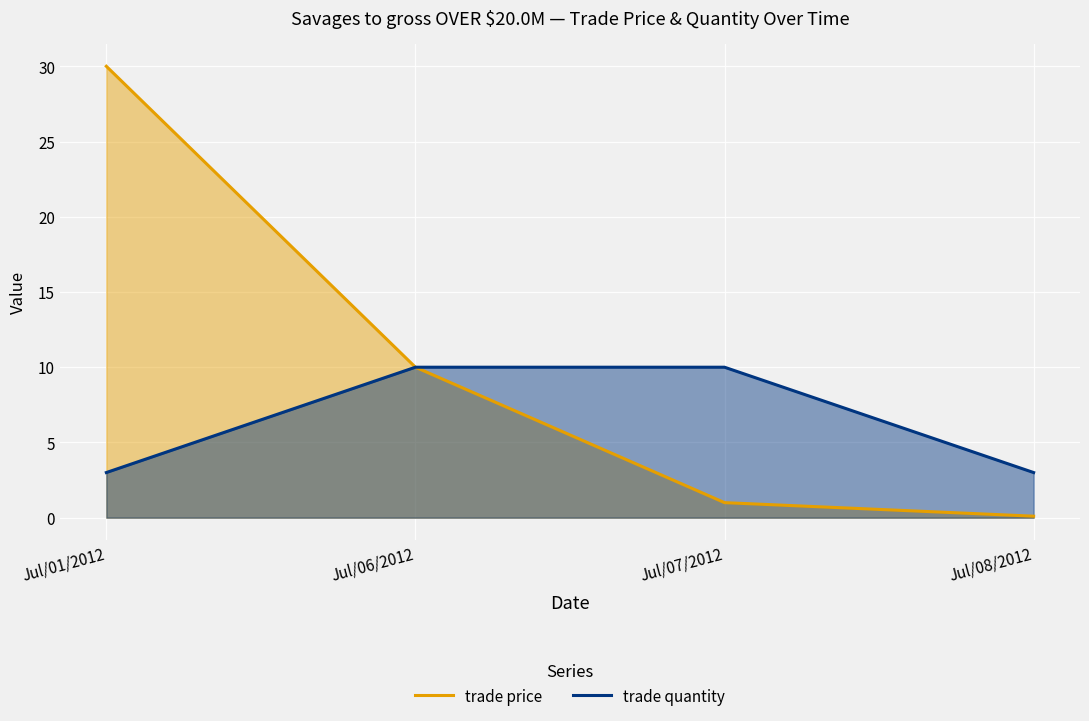

What is the average value of the trade quantity series?

6.5